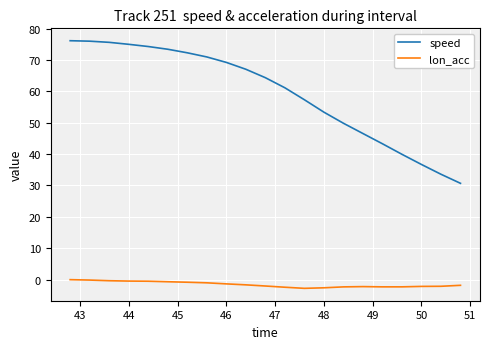

Rank the series by their maximum value, from lowest to highest.

lon_acc, speed